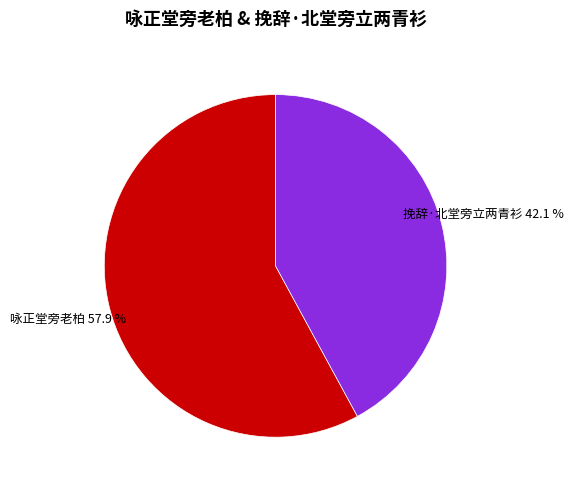

What portion of the pie excludes 挽辞·北堂旁立两青衫?

57.9%